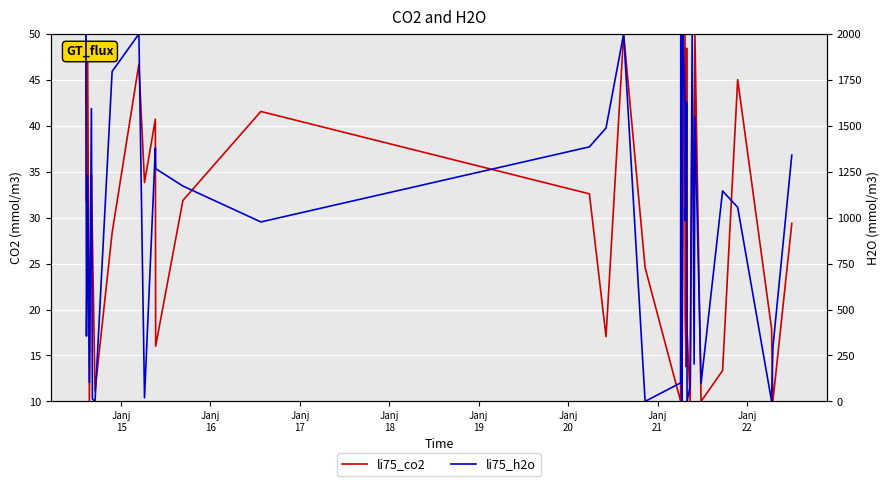

List the series in order of their peak value, lowest first.

li75_co2, li75_h2o